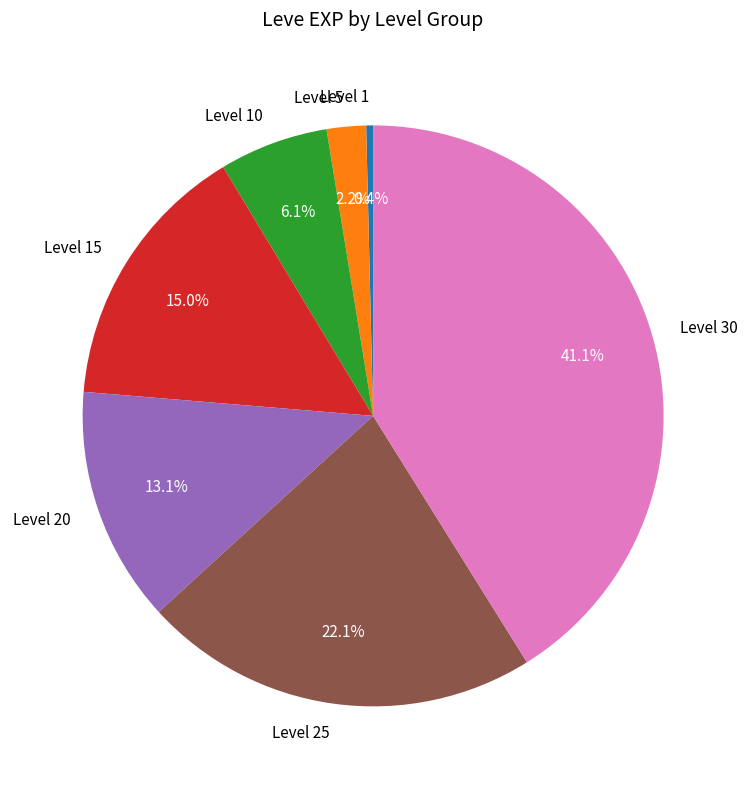

Between Level 5 and Level 1, which is larger?

Level 5